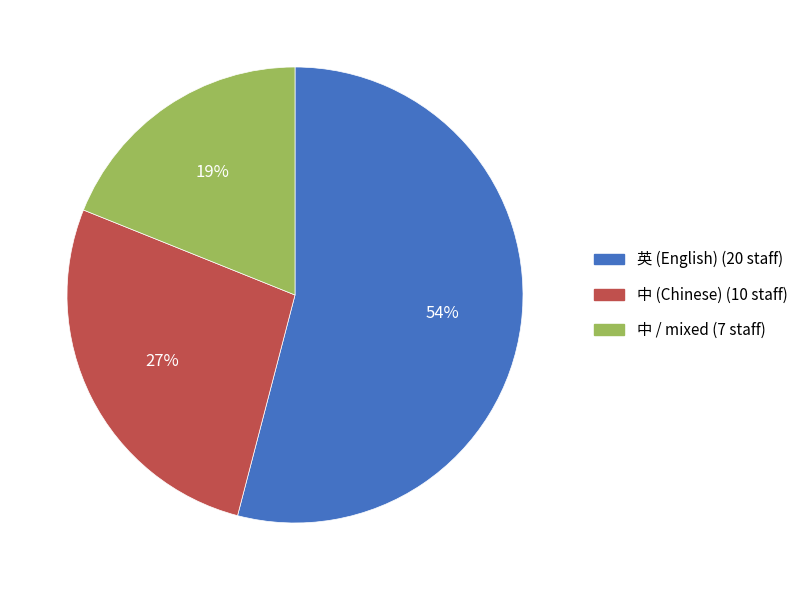

True or false: 中 (Chinese) (10 staff) accounts for 27% of the total.

True